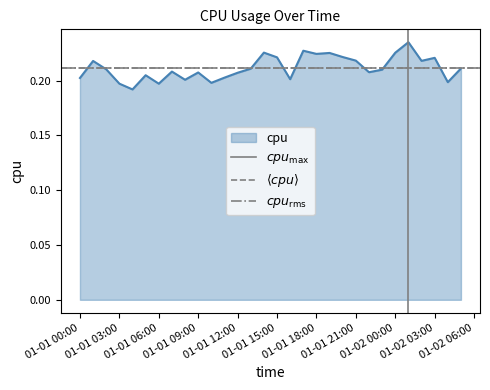

True or false: cpu has a value of 0.3 at 01-01 15:00.

False